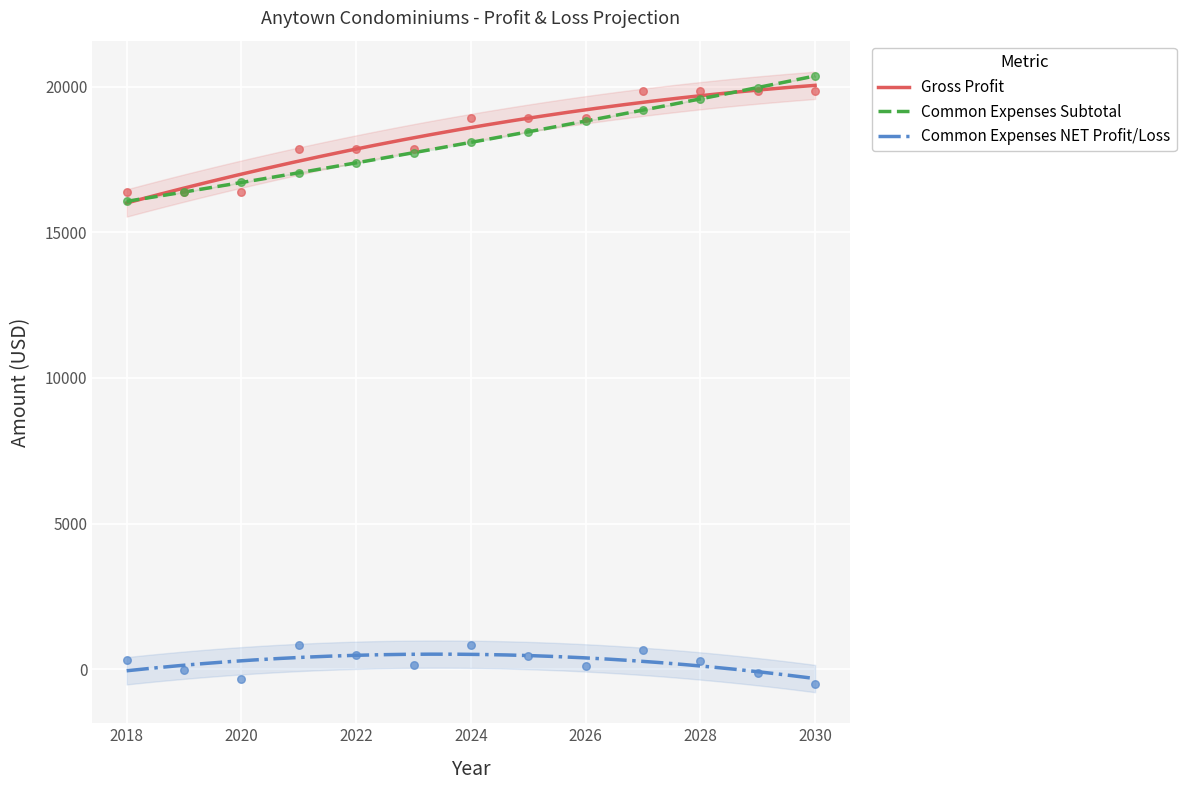

What are all the series names shown in the legend?

Gross Profit, Common Expenses Subtotal, Common Expenses NET Profit/Loss